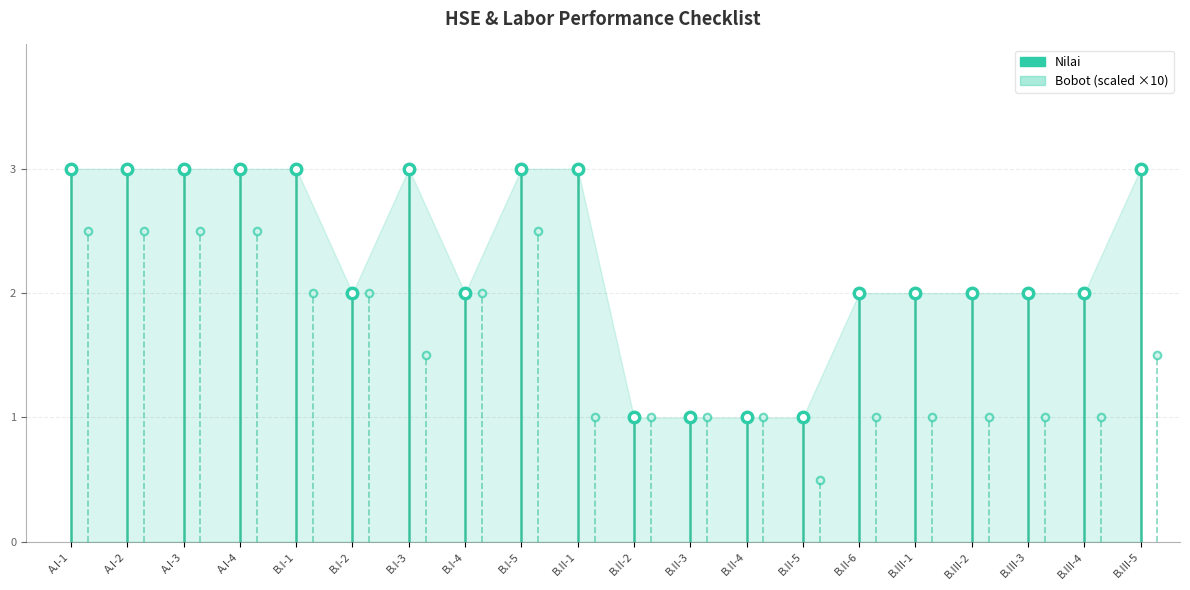

What is the smallest value displayed?

0.1